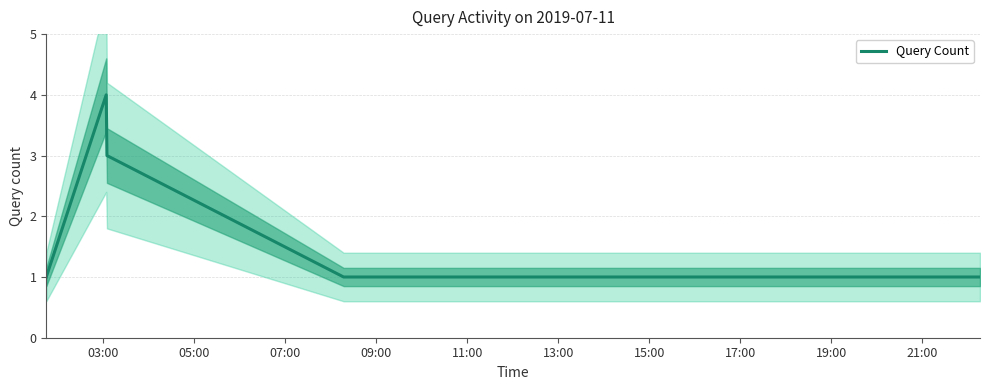

Does the chart display data point markers on the line(s)?

No